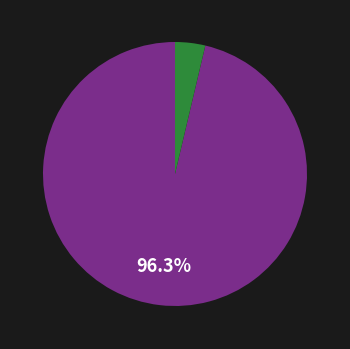

Is there a majority slice in this chart?

Yes